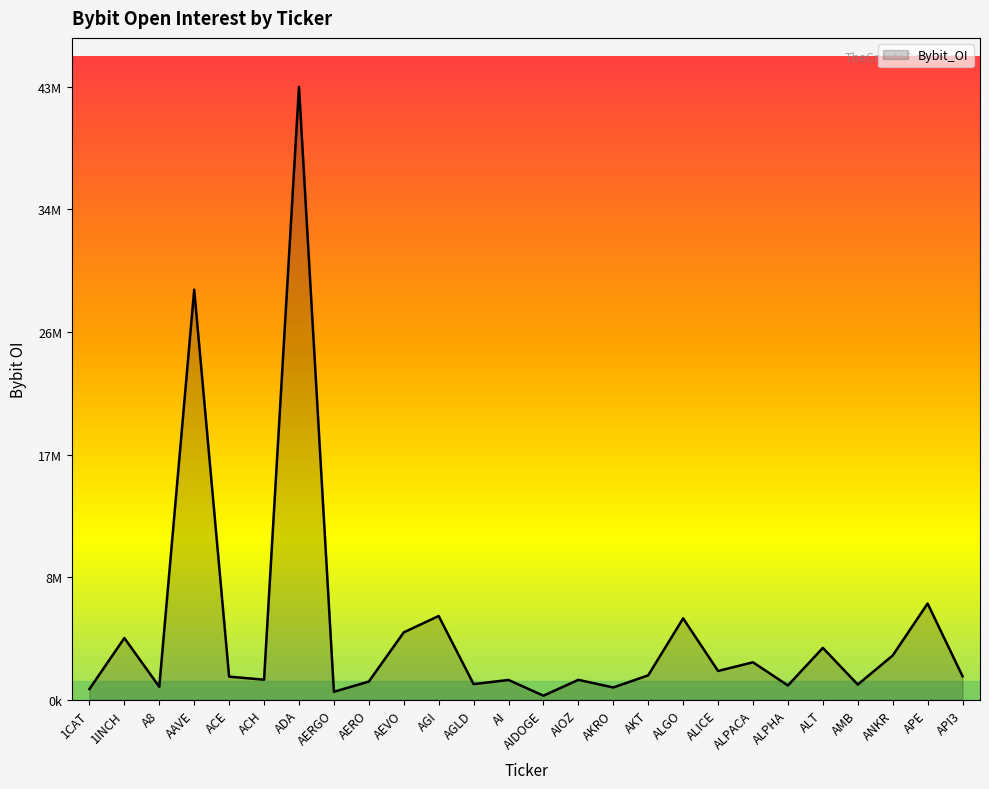

Does the chart have visible grid lines?

No